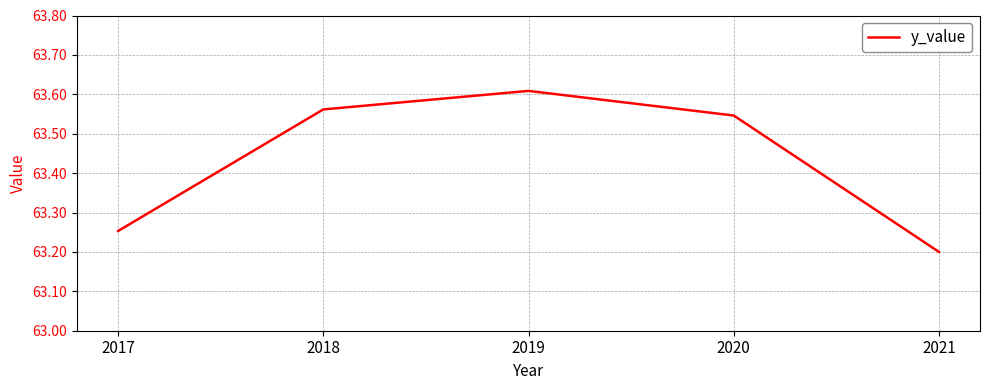

True or false: the data shows 63.2 at 2021.

True